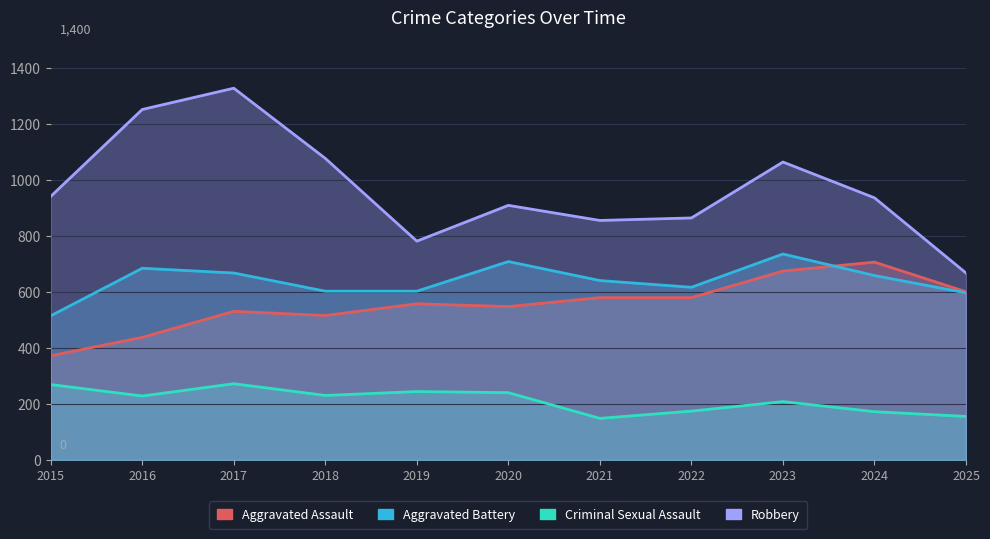

Rank the series at 2021 from highest to lowest value.

Robbery, Aggravated Battery, Aggravated Assault, Criminal Sexual Assault